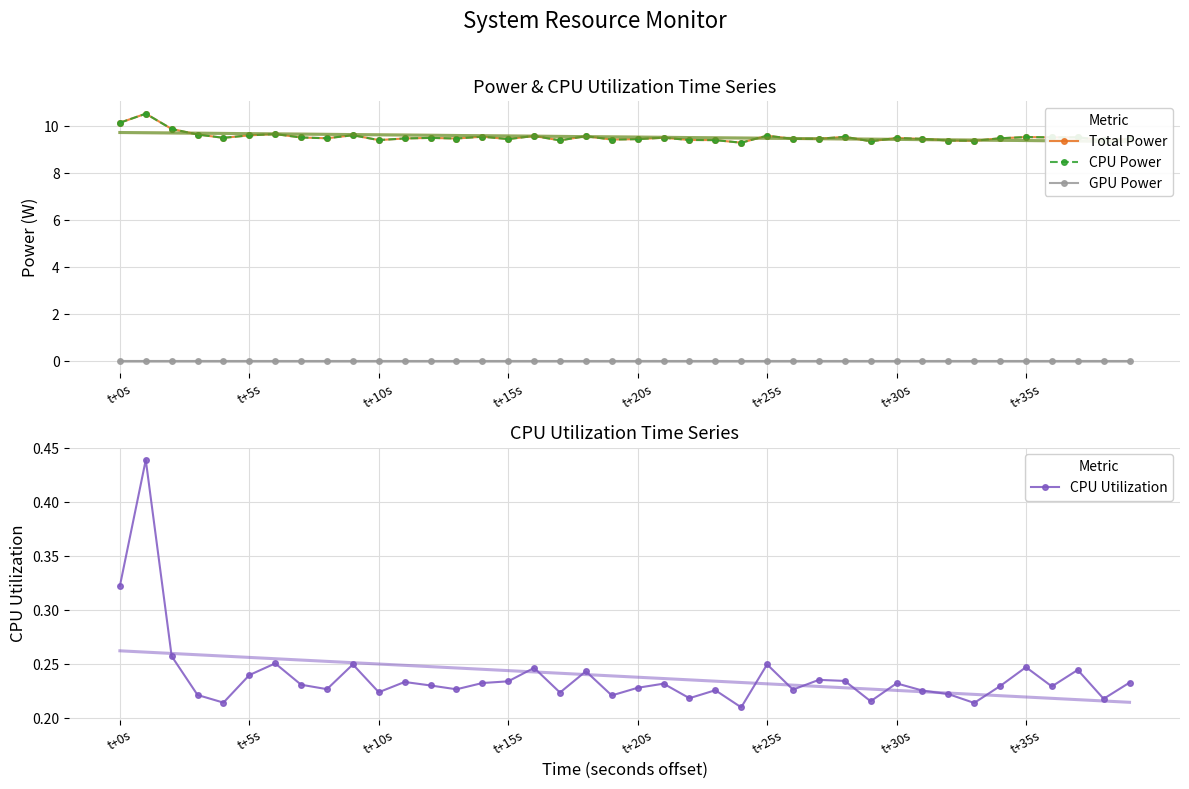

How many CPU Utilization values are between 0 and 1?

40